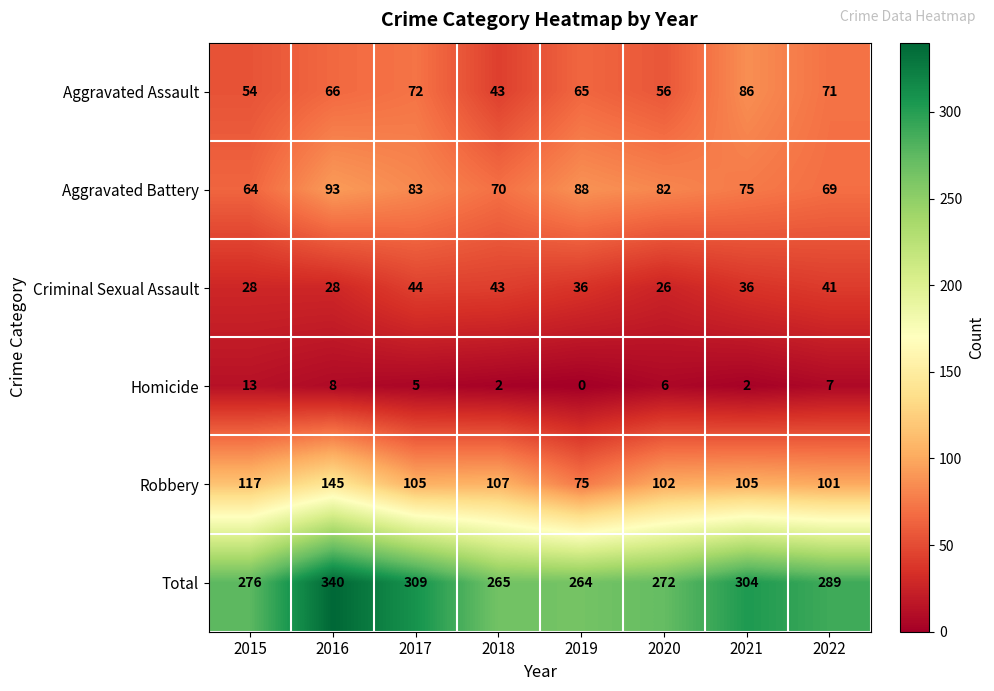

Which series changed the most between 2017 and 2020?

Total